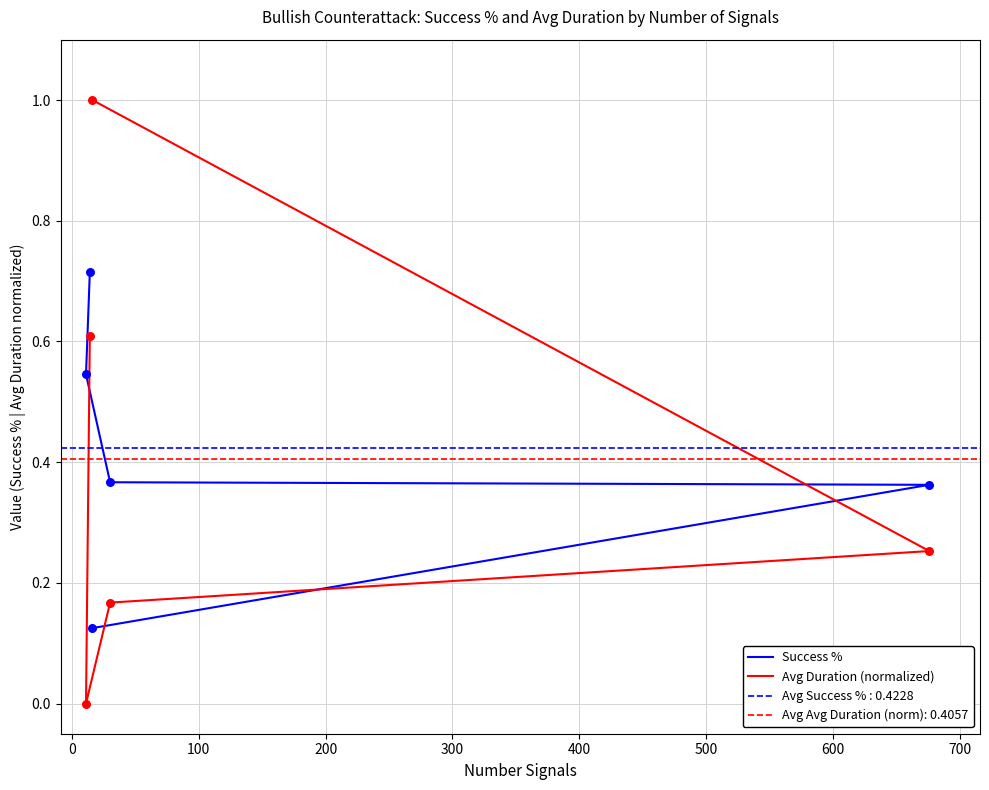

At how many categories does at least one series exceed 0?

5